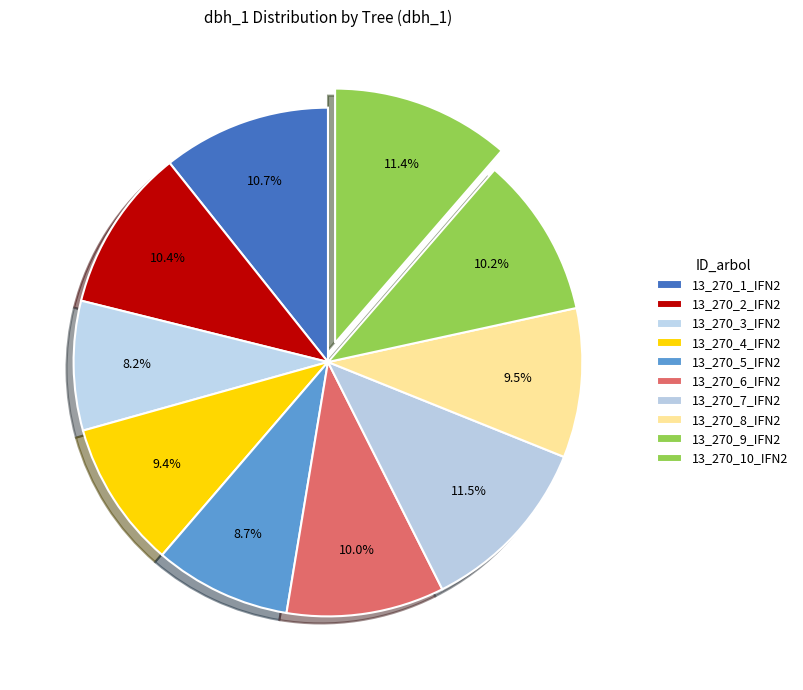

To the nearest percent, what is the difference between the largest and smallest slice percentages?

3%